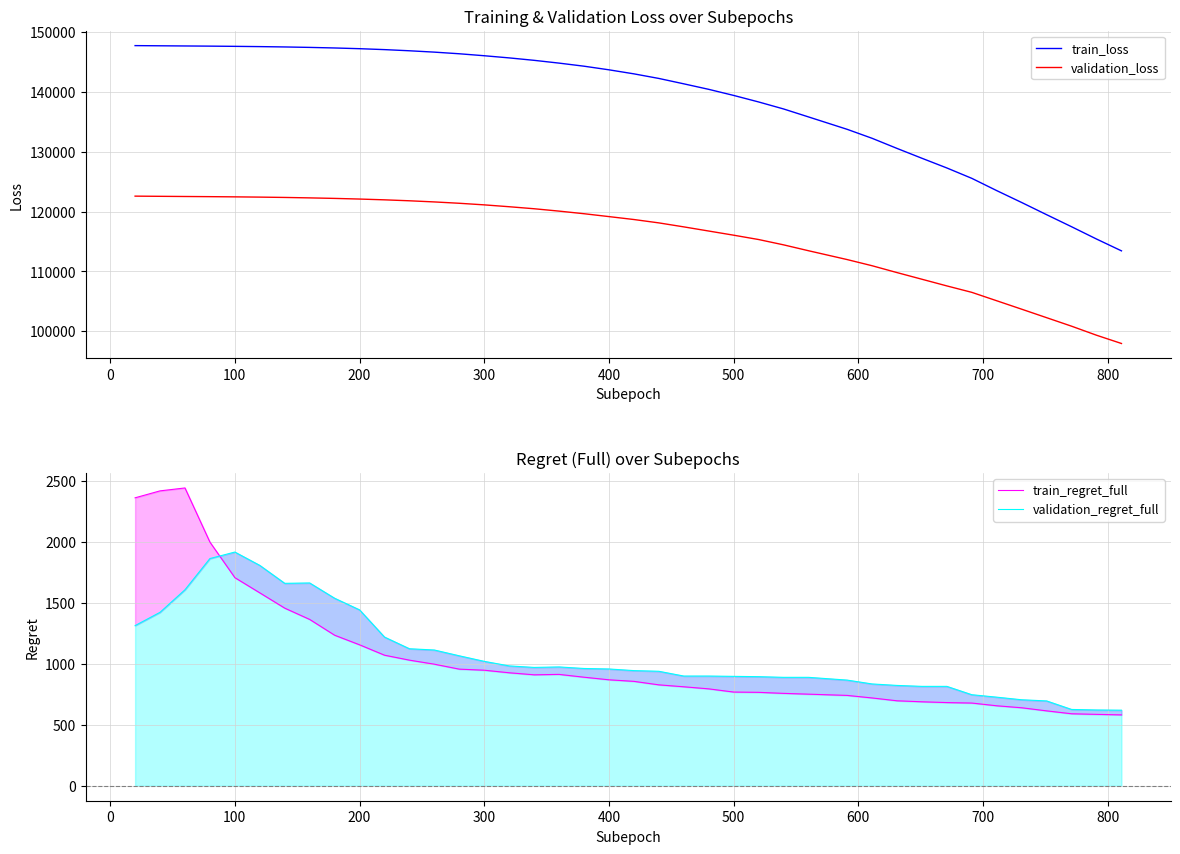

What is the difference between the maximum and minimum values in the train_loss series?

34344.8